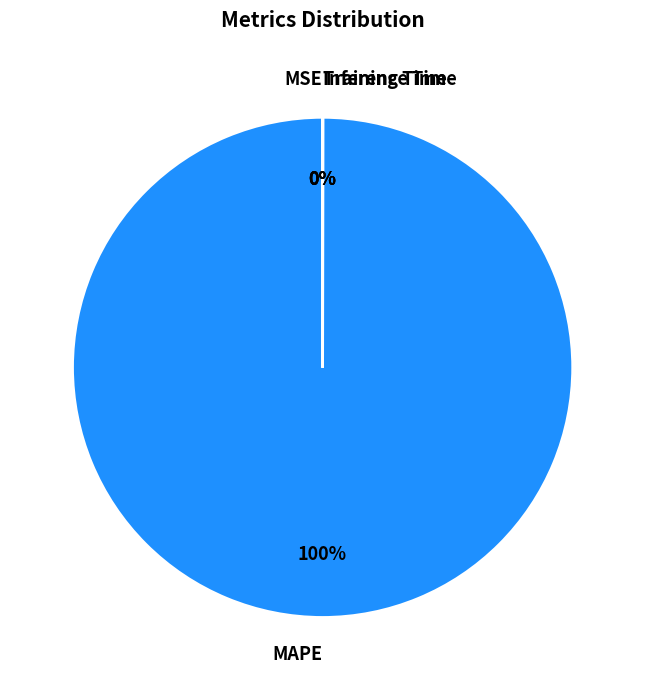

Combined, do Inference Time and Training Time account for over 50%?

No